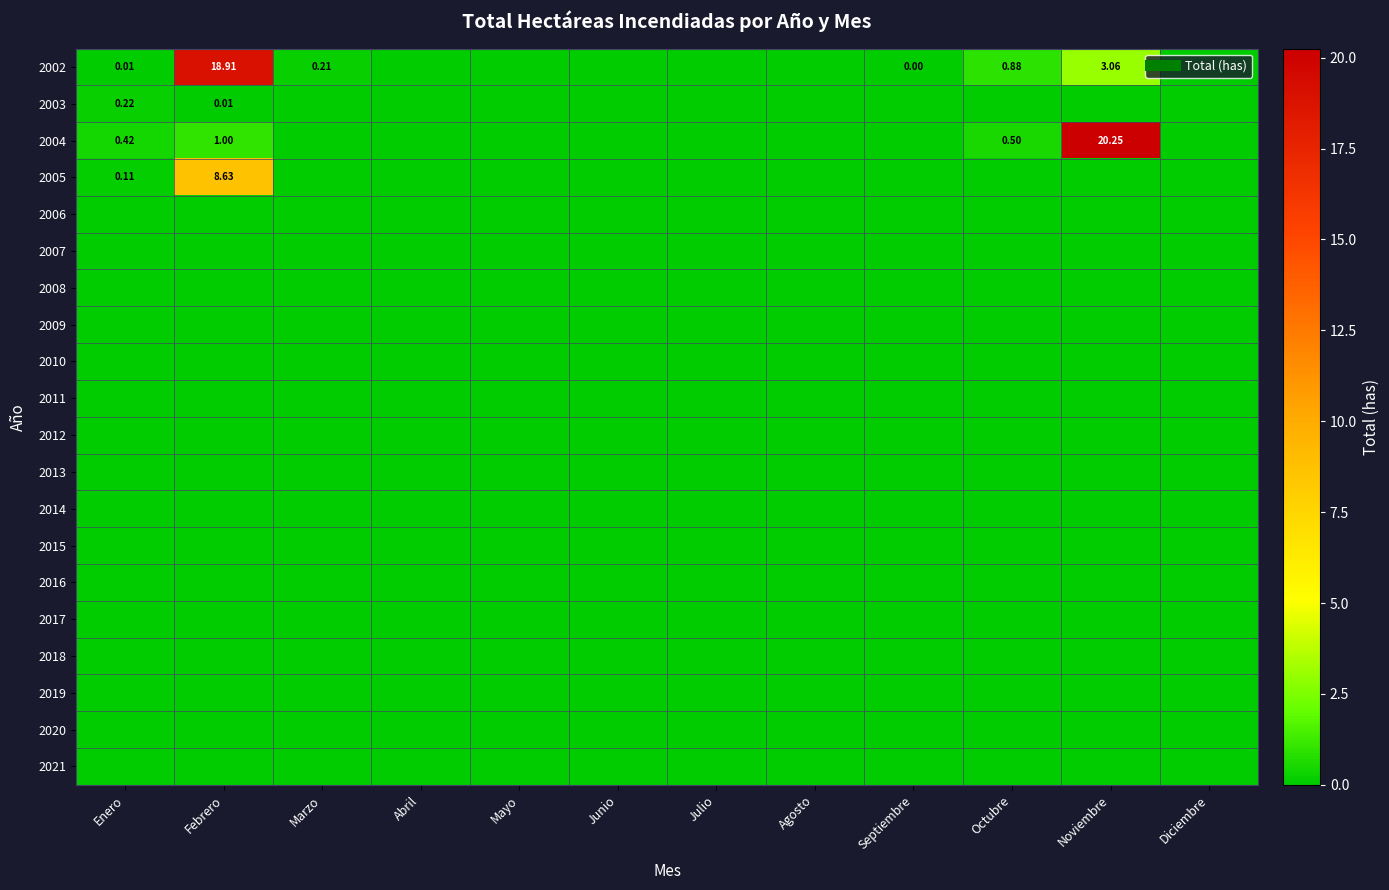

List the series in order of their peak value, highest first.

2004, 2002, 2005, 2003, 2006, 2007, 2008, 2009, 2010, 2011, 2012, 2013, 2014, 2015, 2016, 2017, 2018, 2019, 2020, 2021